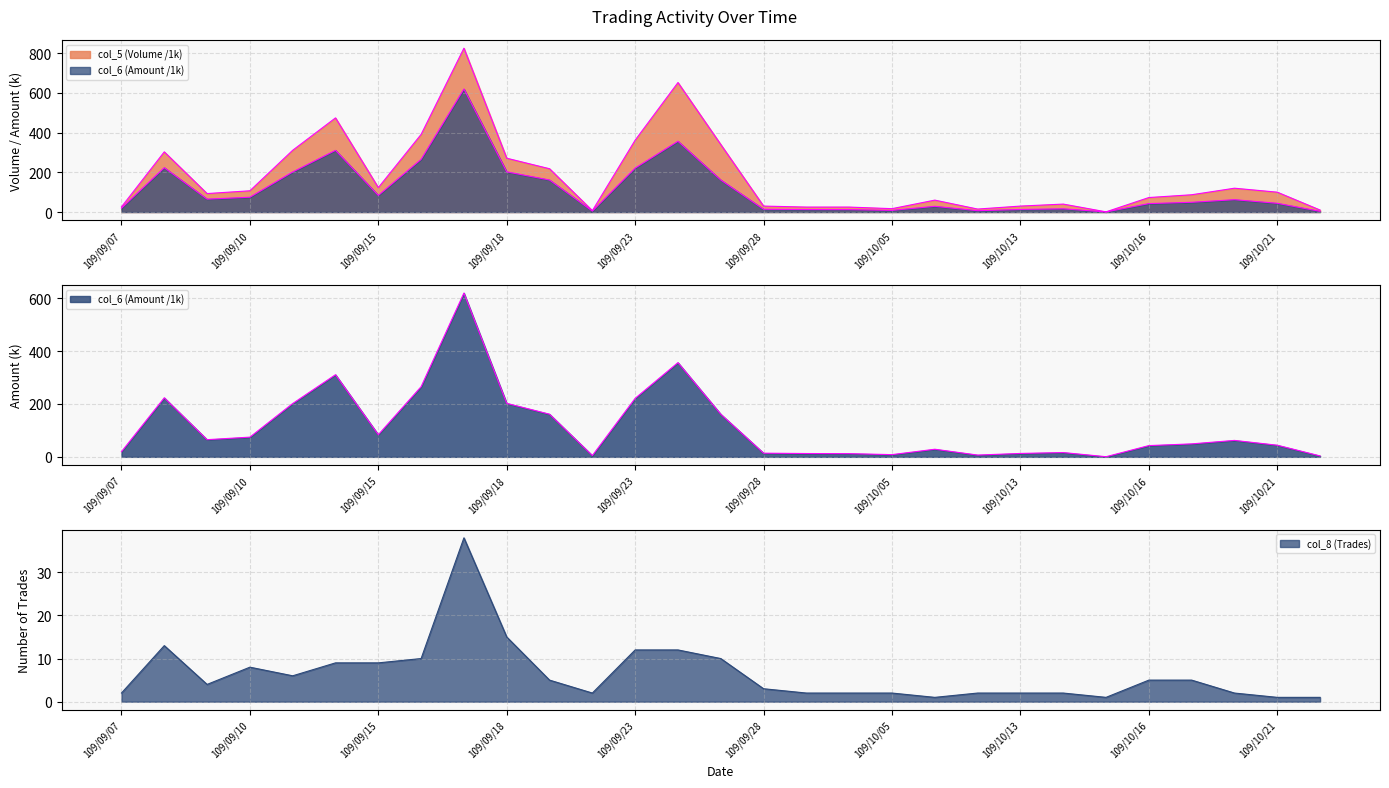

What is the spread (max minus min) of values at 109/10/14?

38.0